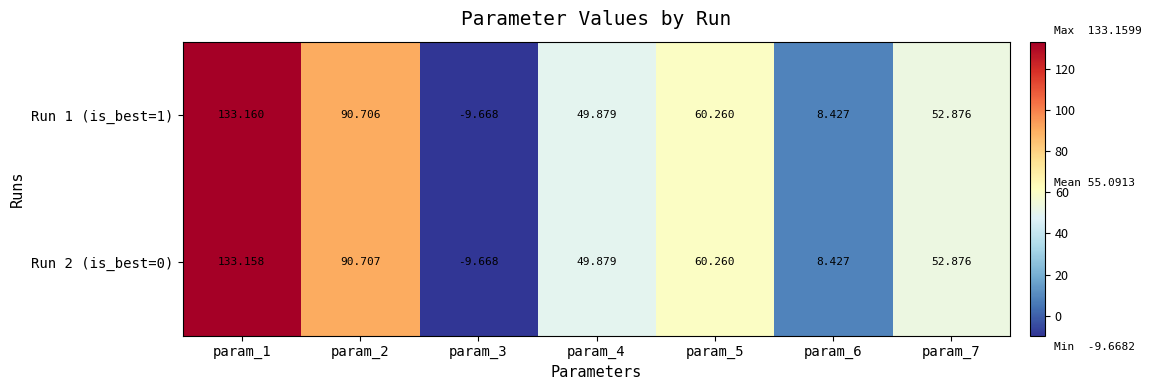

Is the value of Run 1 (is_best=1) at param_2 greater than the value of Run 2 (is_best=0) at param_2?

No